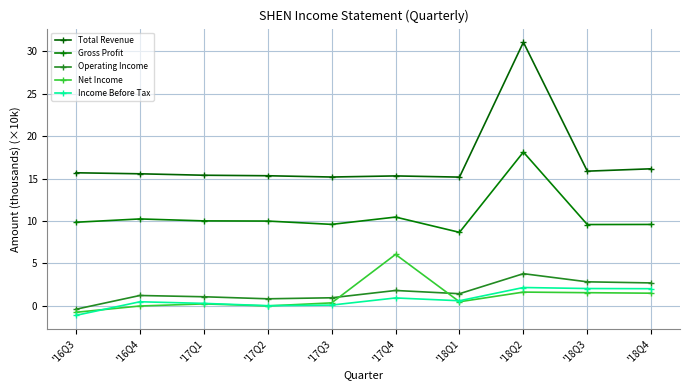

Does the chart have visible grid lines?

Yes